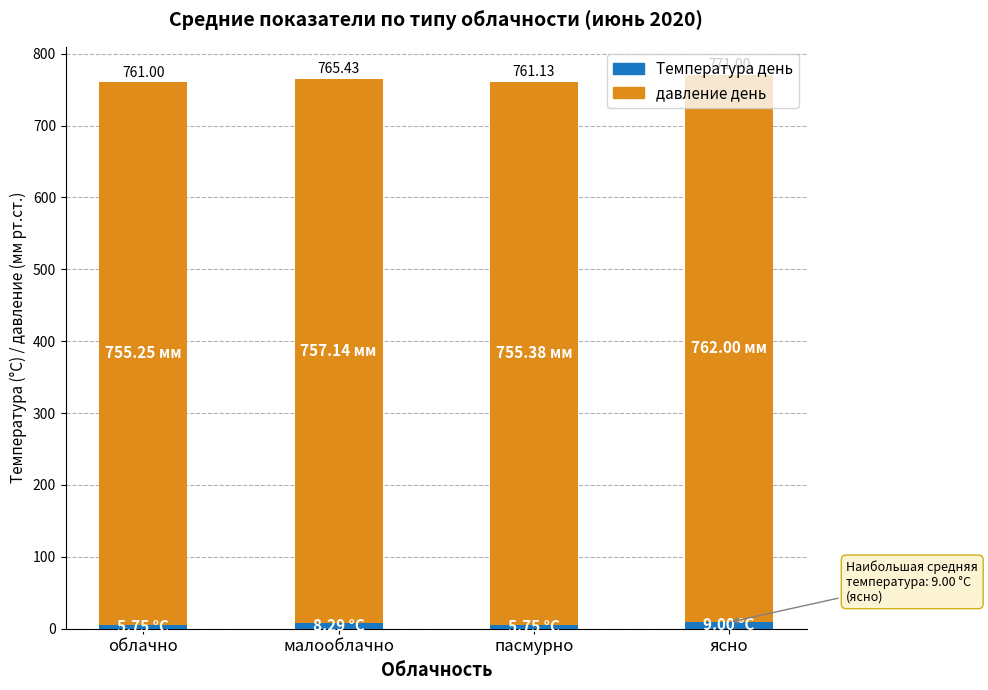

At which category is the sum across all series the highest?

ясно